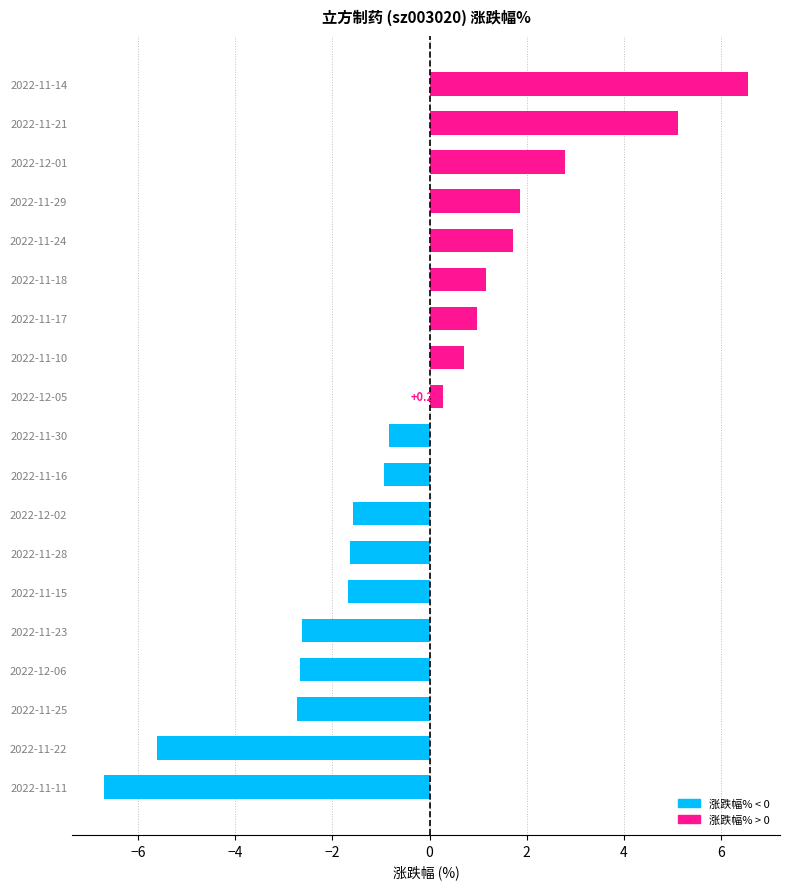

How many data points does each series have?

19